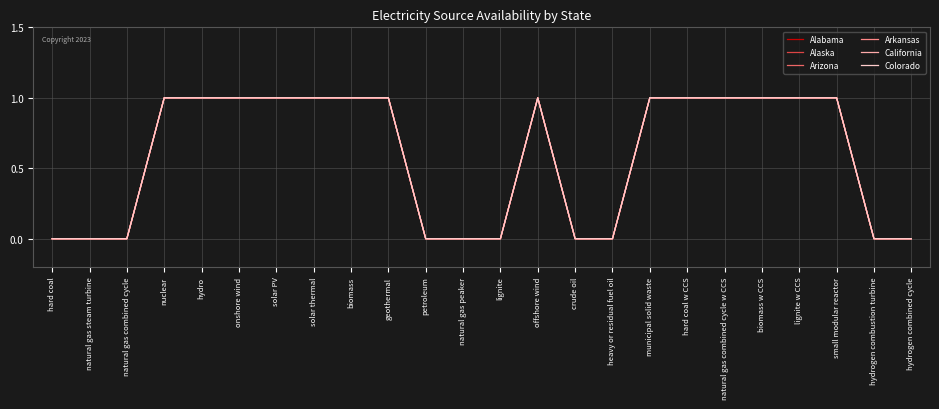

Which has a higher value, lignite w CCS or hard coal?

lignite w CCS